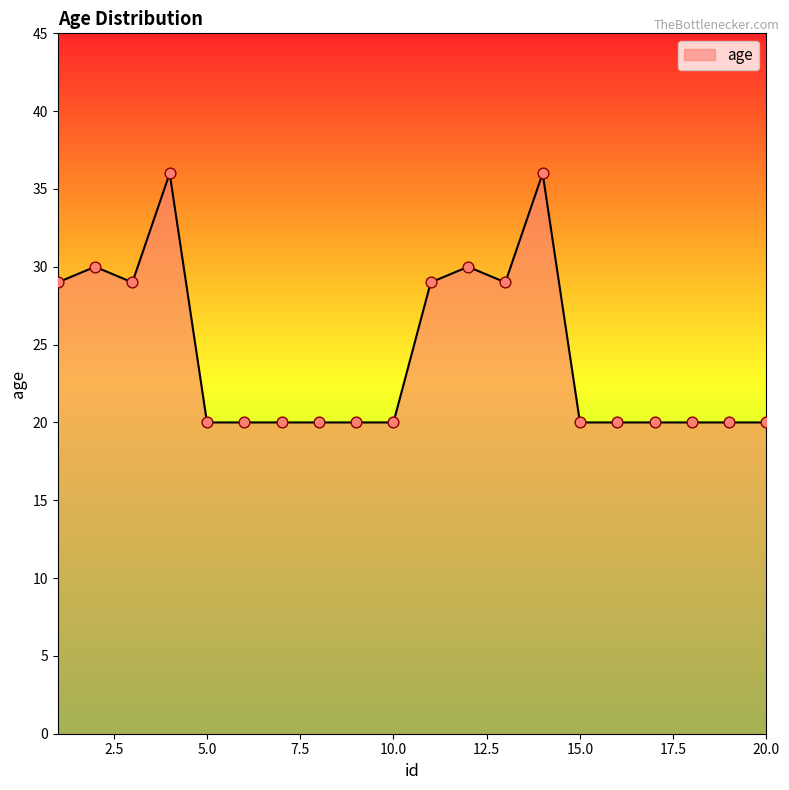

What is the minimum value shown in the chart?

20